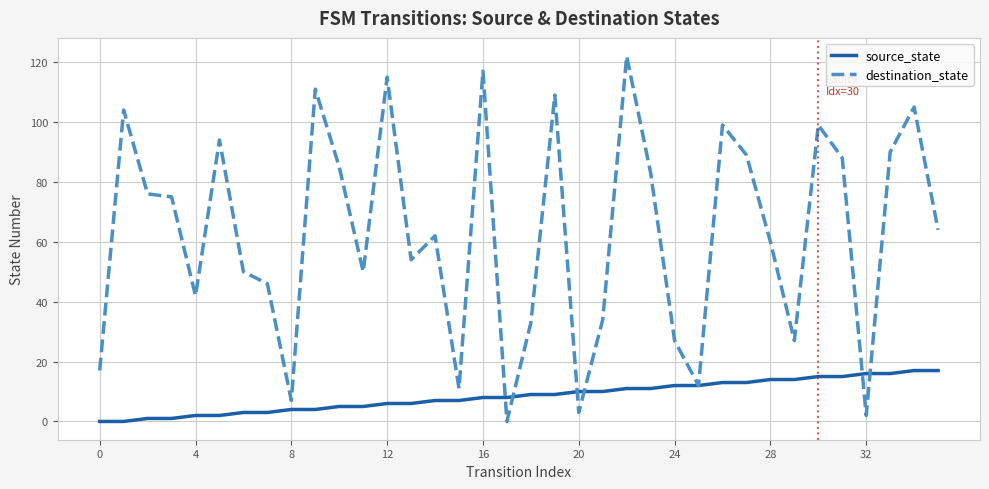

Reading left to right, transcribe all the data shown in this chart.

source_state: 0	0	1	1	2	2	3	3	4	4	5	5	6	6	7	7	8	8	9	9	10	10	11	11	12	12	13	13	14	14	15	15	16	16	17	17
destination_state: 17	104	76	75	42	94	50	46	7	111	85	50	115	54	62	11	117	0	33	109	3	34	122	83	27	12	99	89	60	27	99	88	2	90	105	64